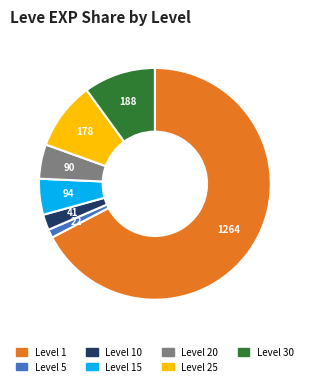

Does any single category account for the majority?

Yes